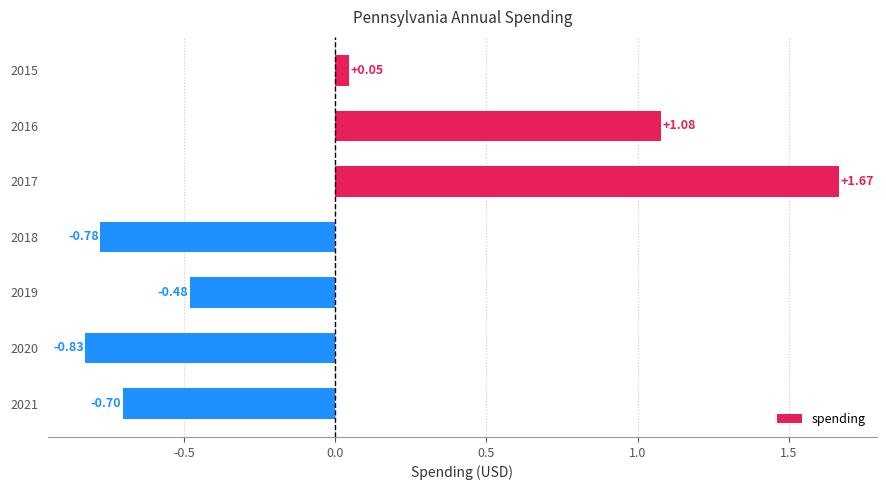

How many data points are above 0?

3